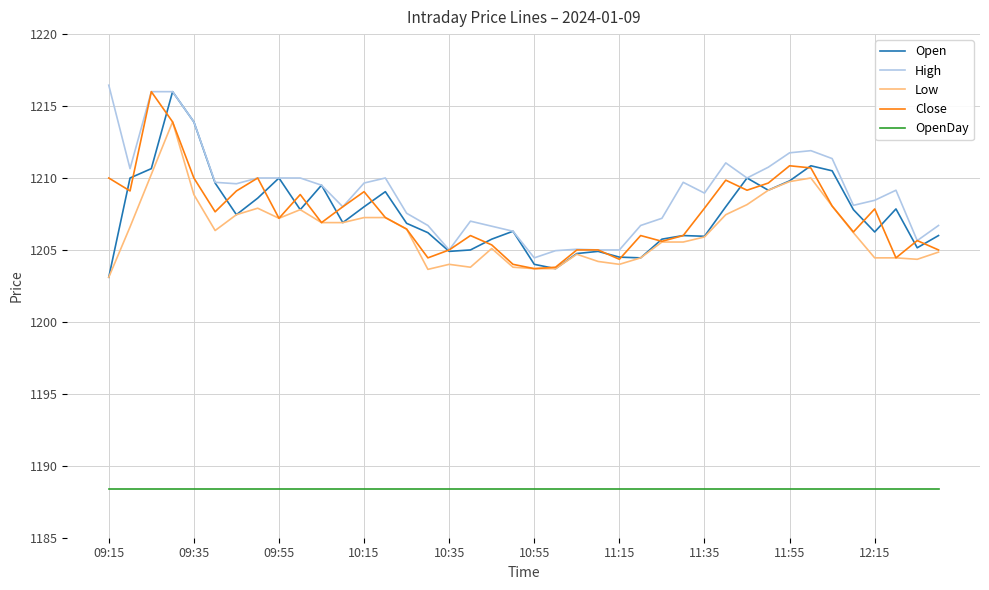

Is this an area chart (filled region under the line)?

No